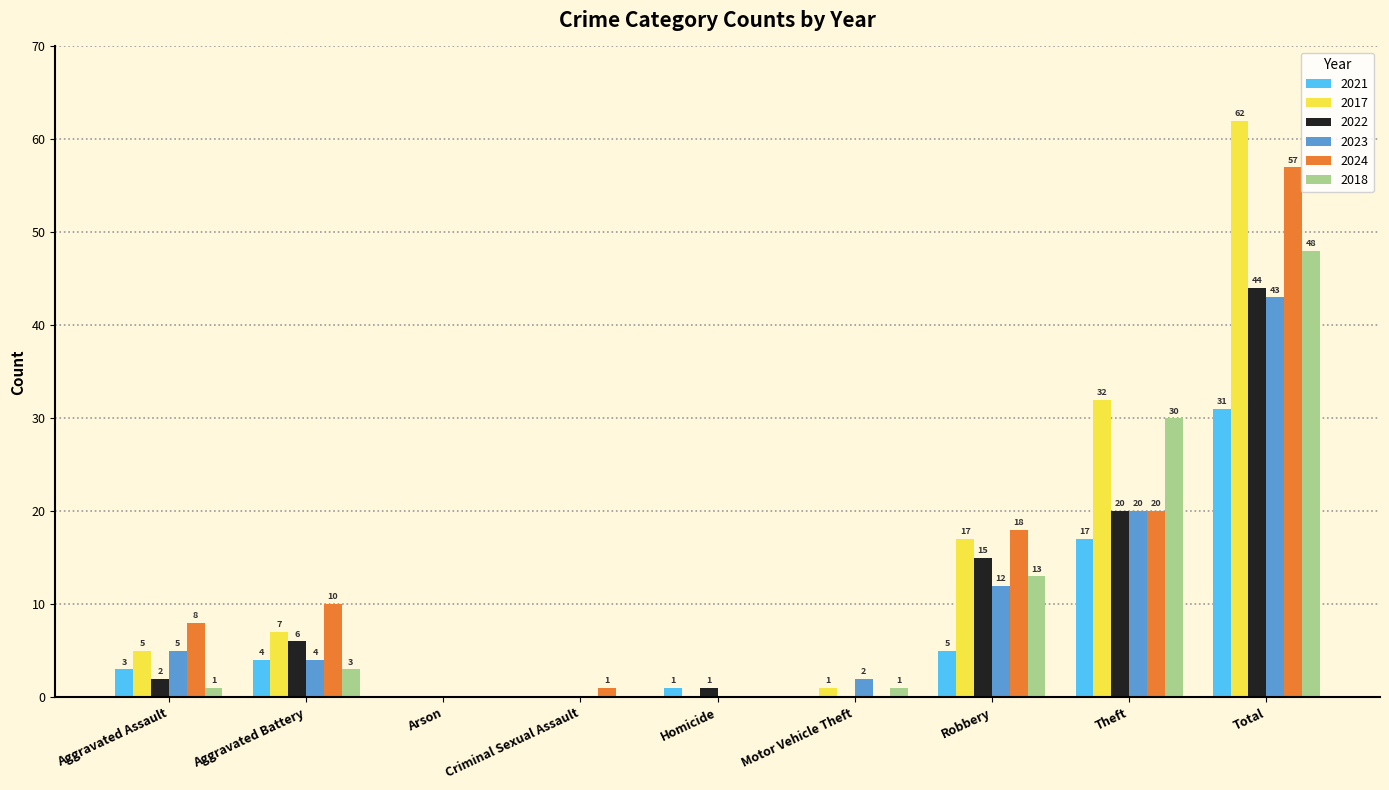

What are all the series names shown in the legend?

2021, 2017, 2022, 2023, 2024, 2018